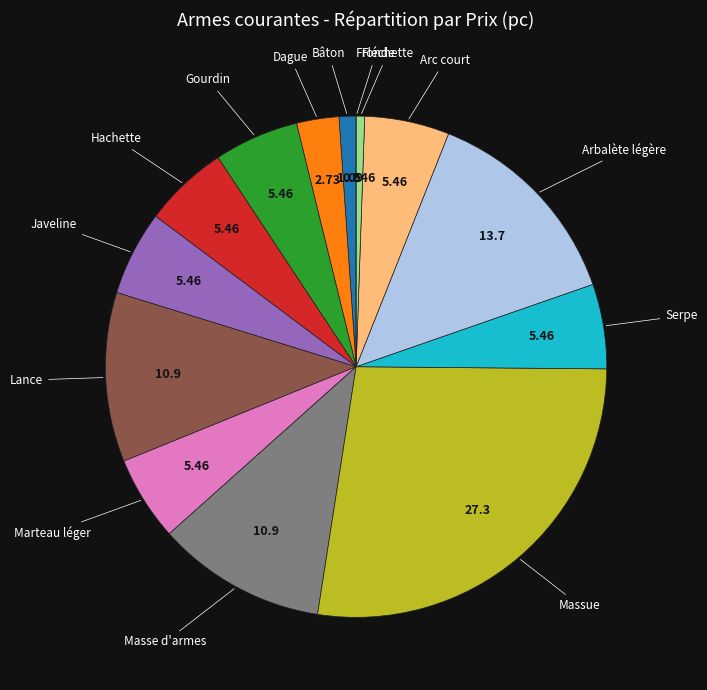

Which category has the biggest portion of the pie?

Massue